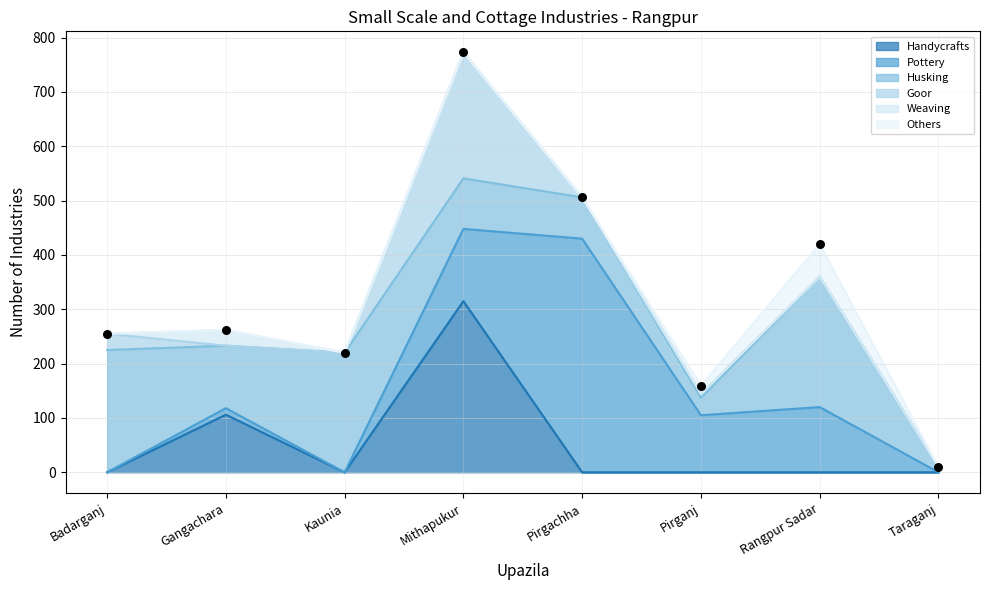

Which series reaches the minimum Y coordinate?

Handycrafts